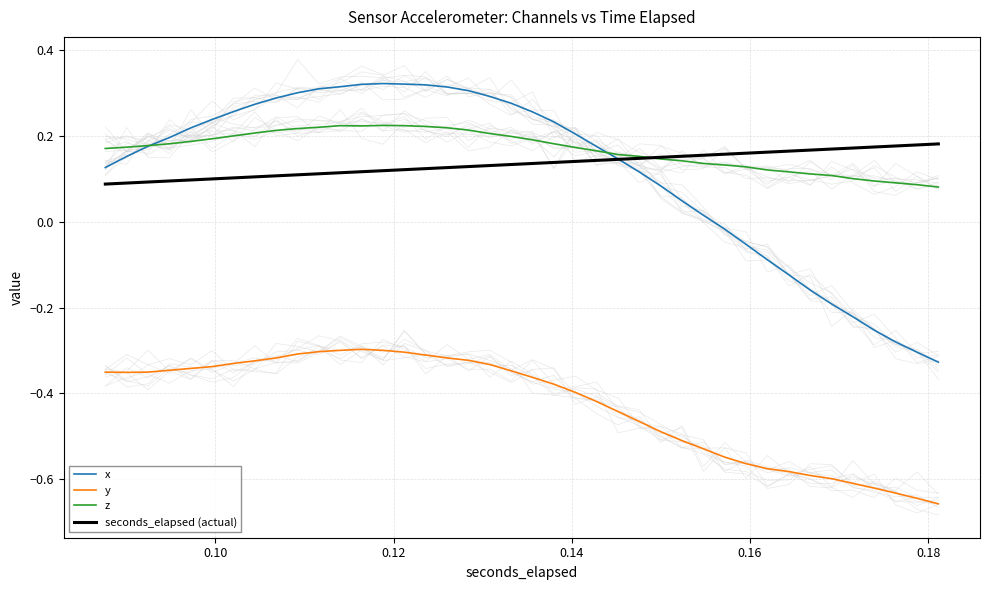

How many intersections are there between z and seconds_elapsed (actual)?

1